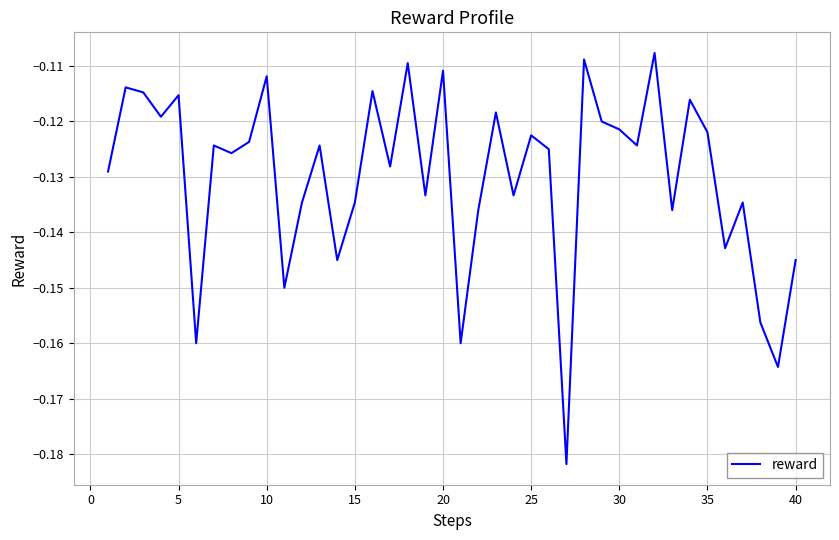

How many points are lower than both their immediate neighbors (excluding endpoints)?

14